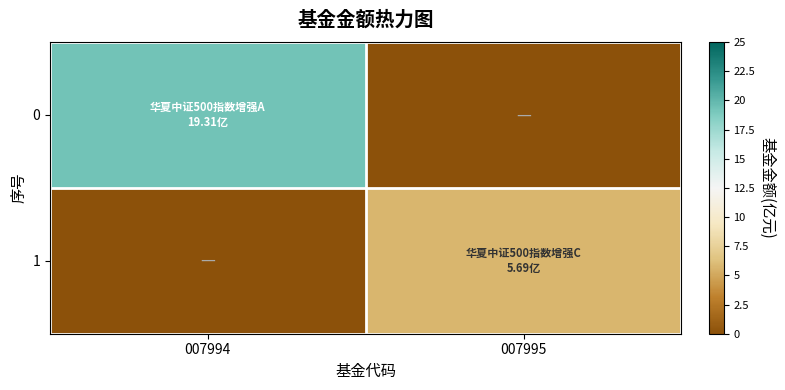

Reading left to right, transcribe all the data shown in this chart.

0: 007994=19.3	007995=0.0
1: 007994=0.0	007995=5.7